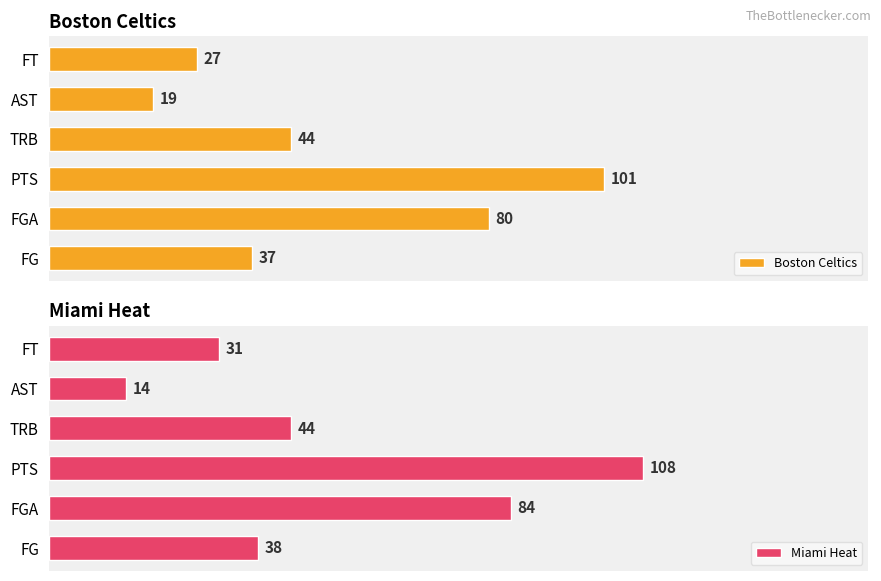

How many values in the Miami Heat series are below 44?

3